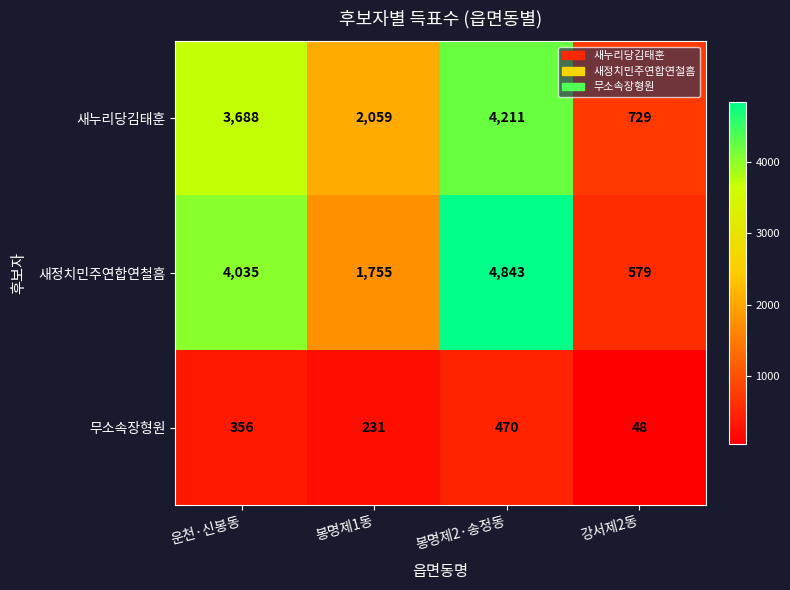

What is the spread (max minus min) of values at 강서제2동?

681